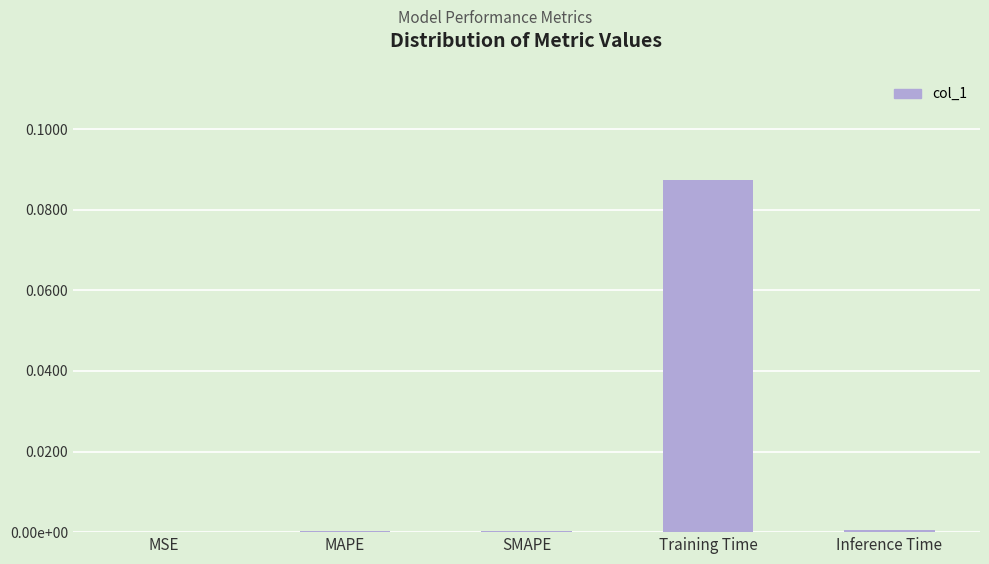

The chart shows a value of 0.0 at MAPE. True or false?

False